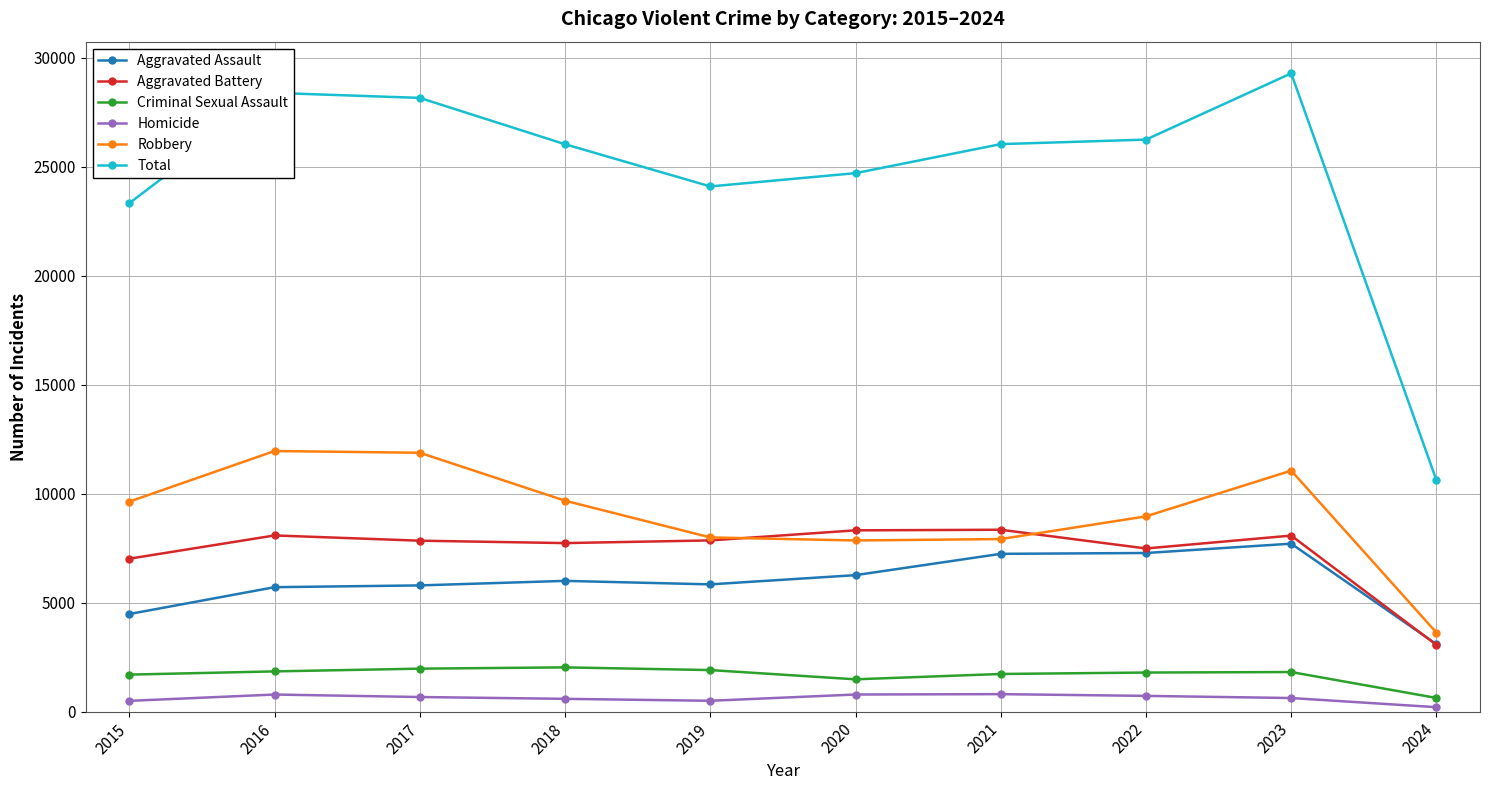

Read the Aggravated Battery value at 2015, to the nearest 100.

7000